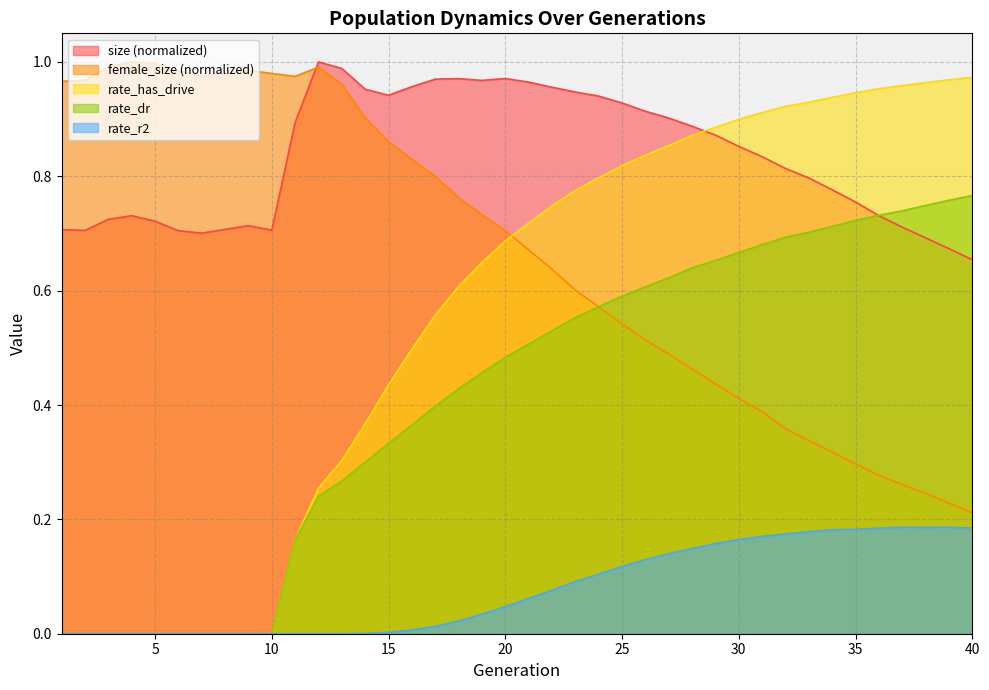

Is the value of rate_dr at 22 greater than the value of female_size at 4?

No